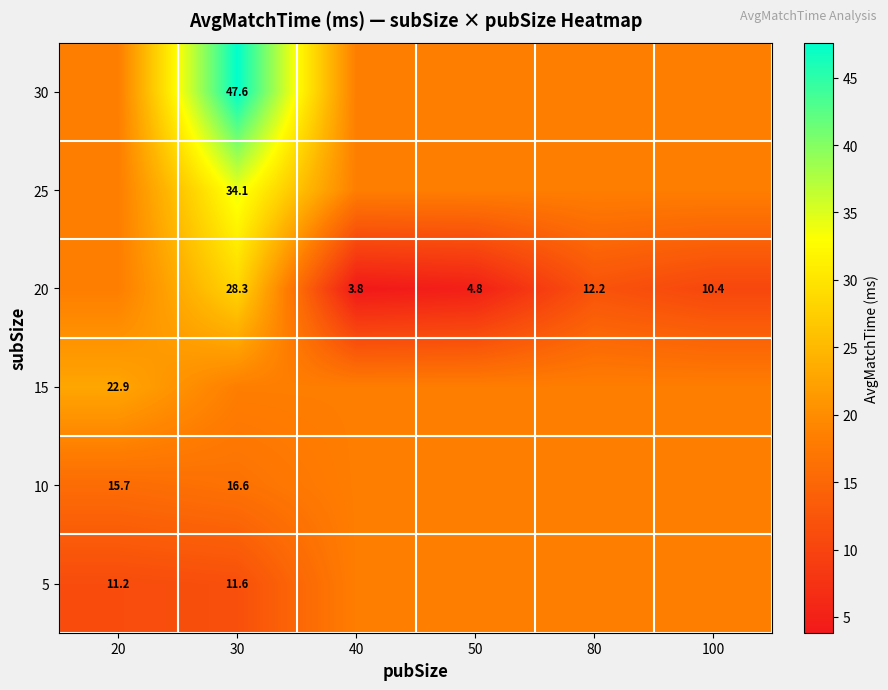

List the labels in order of 25 value, smallest first.

20, 40, 50, 80, 100, 30